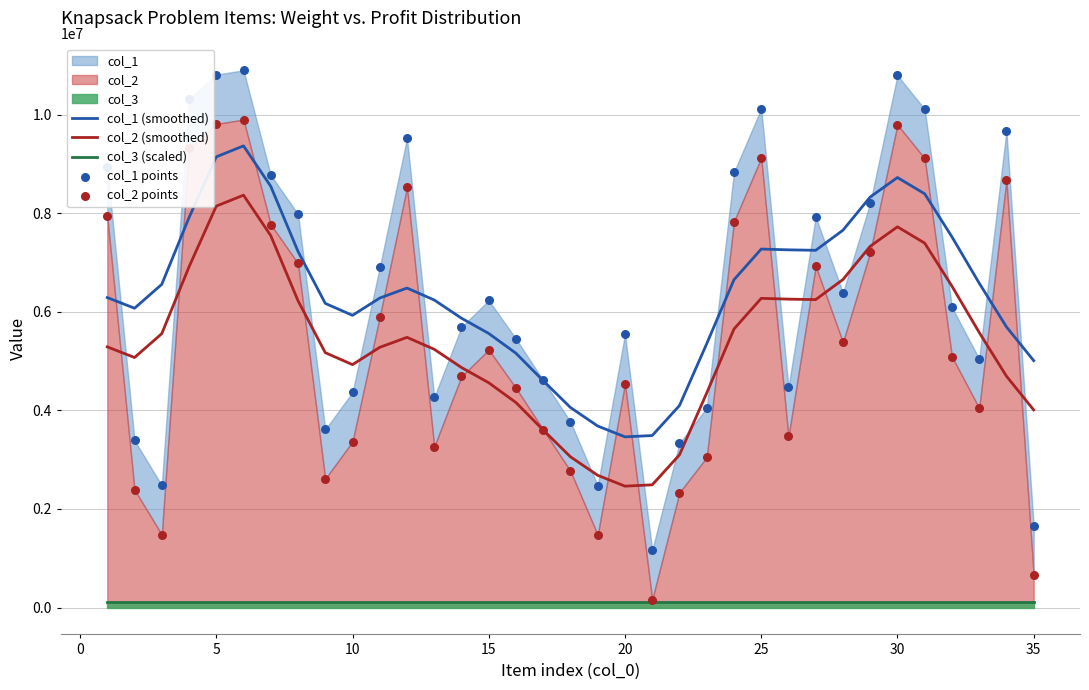

At how many categories does at least one series exceed 8426453?

11